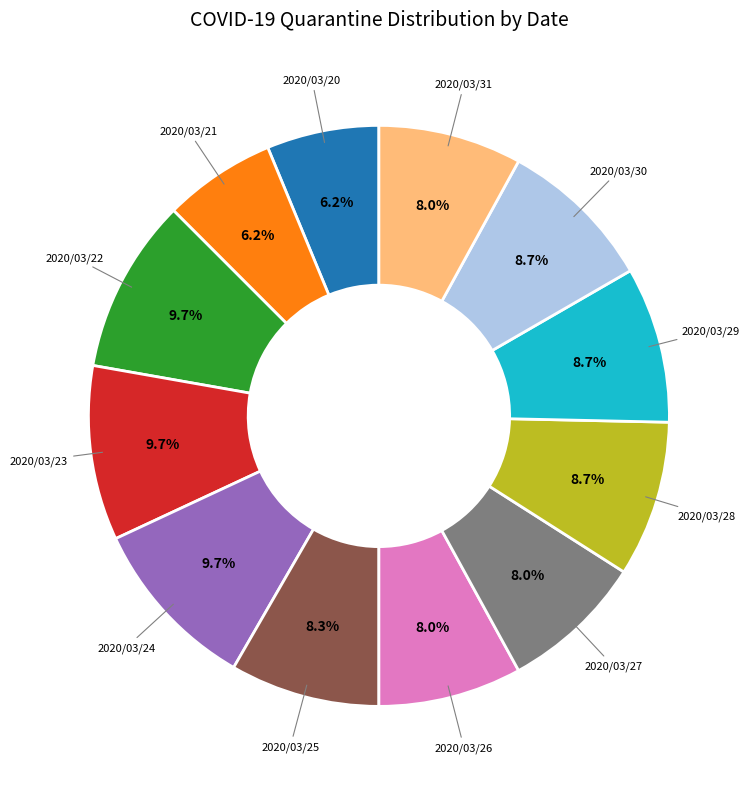

Does any single category account for the majority?

No